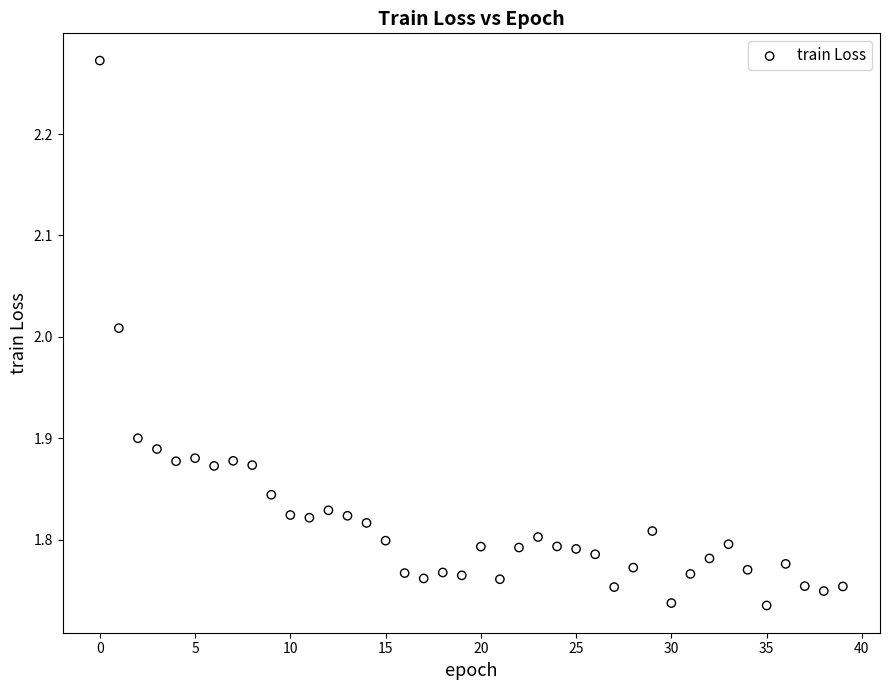

What is the range of Y values (max minus min)?

0.5